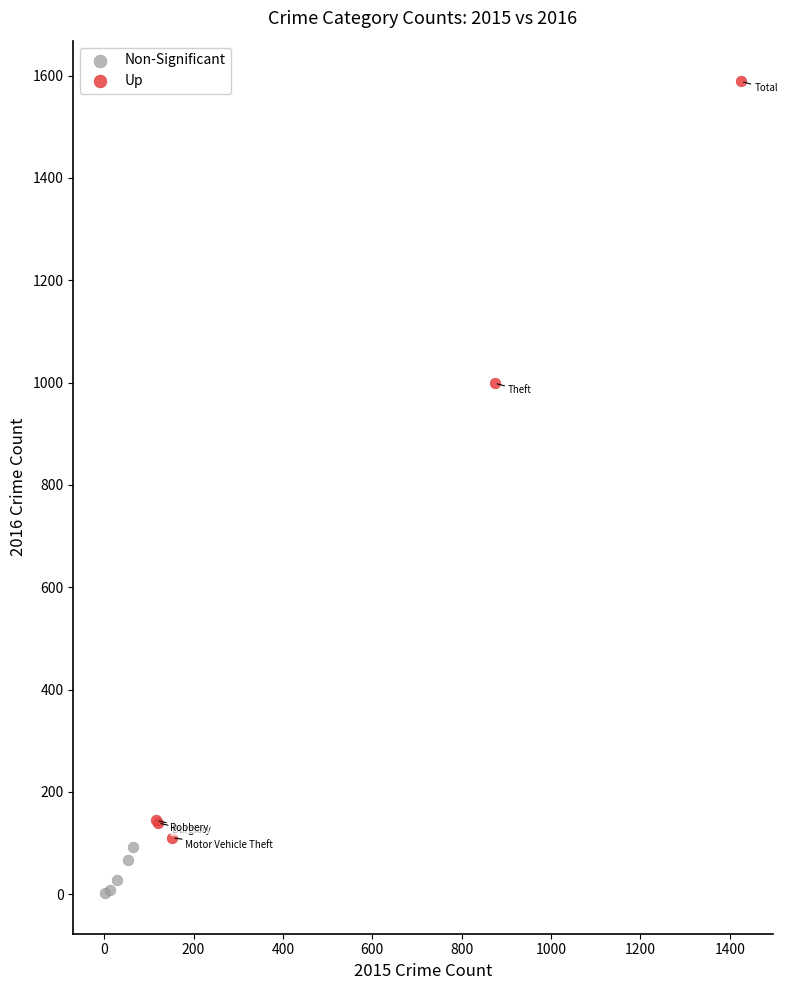

Which series reaches the minimum Y coordinate?

Non-Significant